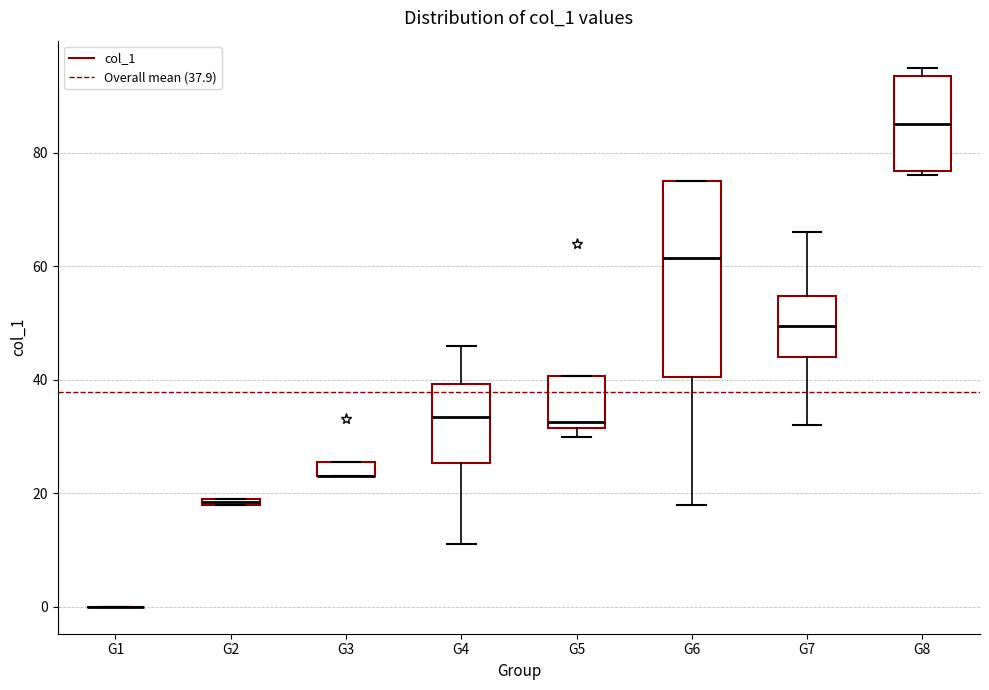

Where is the lower edge of the box for G7 on the y-axis? The values are not printed on the chart, so give them approximately, as read against the axis.

44